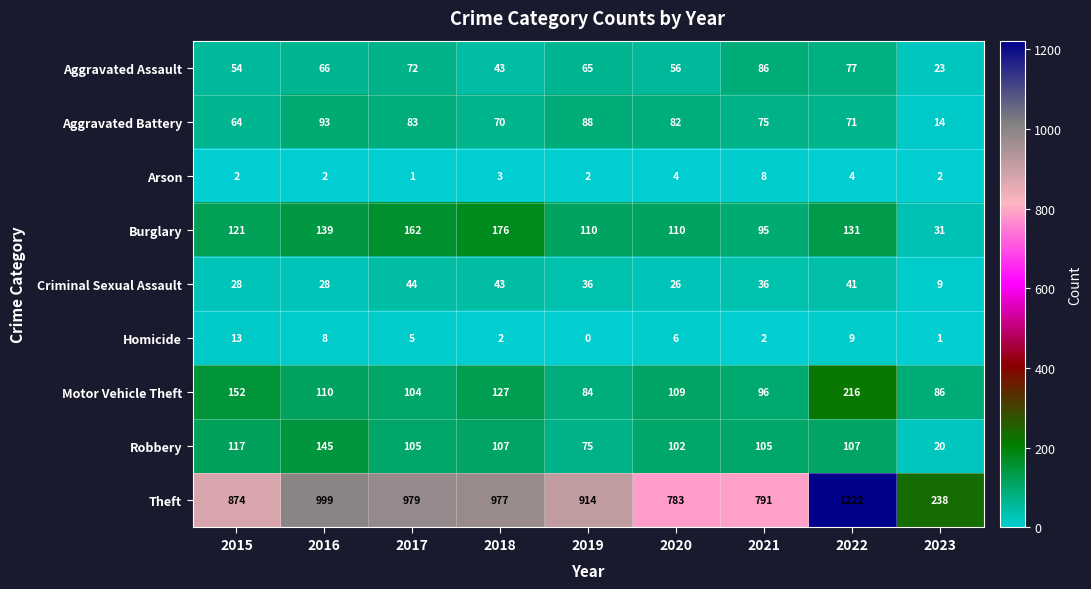

What is the difference between the Aggravated Battery values at 2019 and 2016?

5